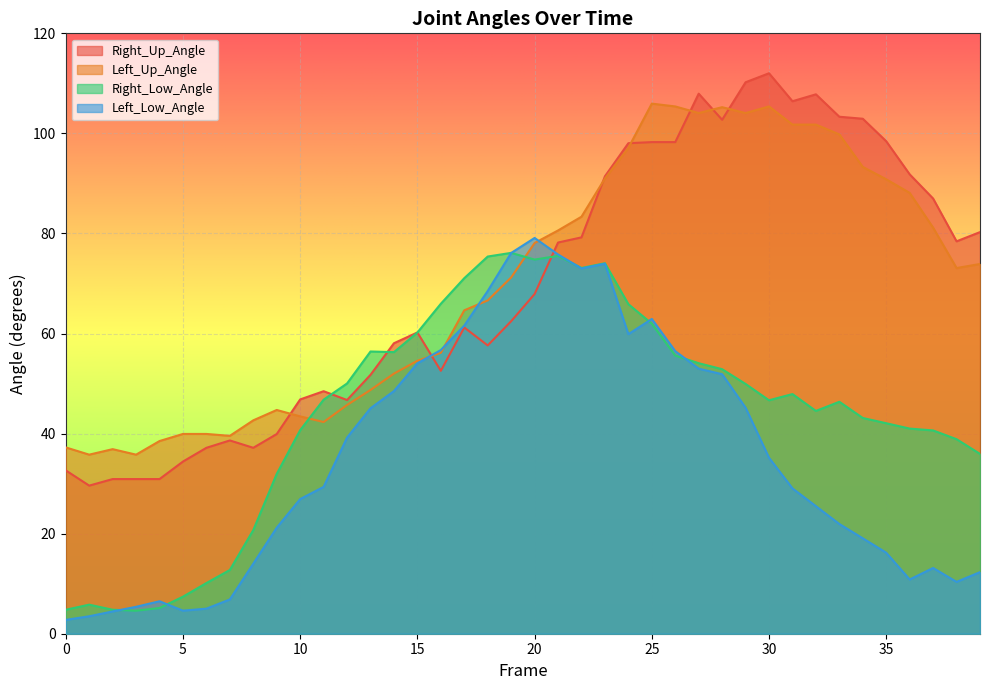

What is the sum of the Right_Up_Angle values at 25 and 4?

129.2